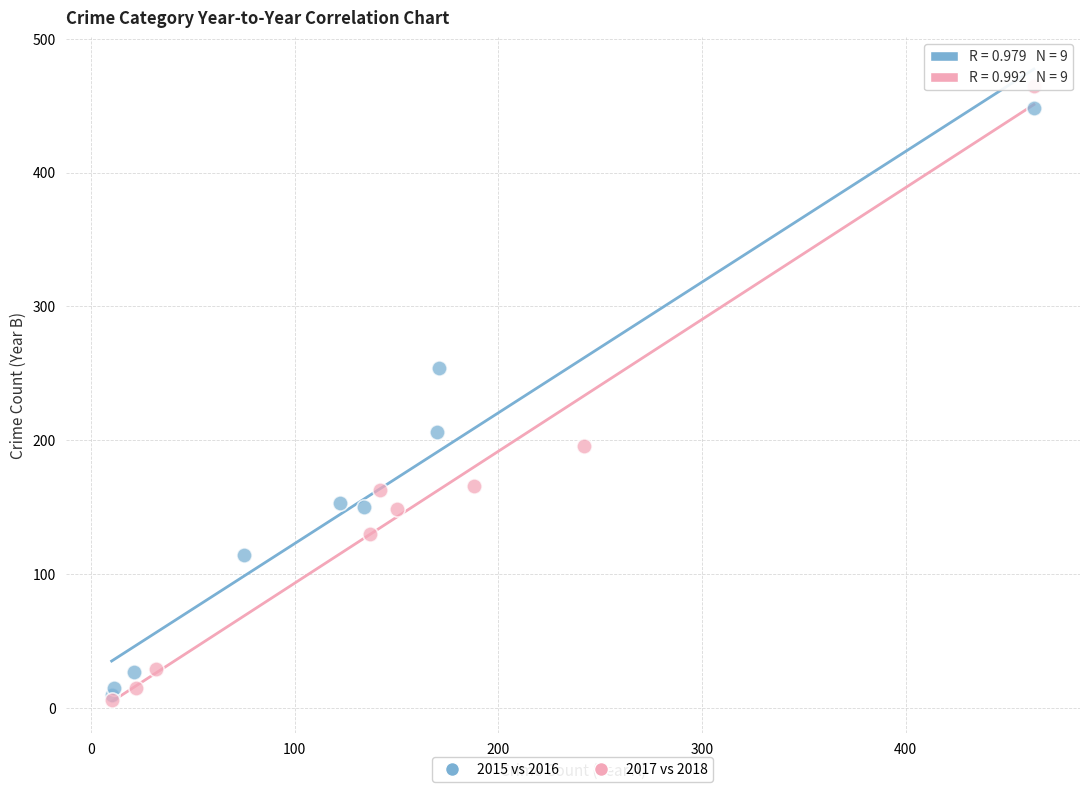

Which series has the largest Y range (max minus min)?

2017 vs 2018